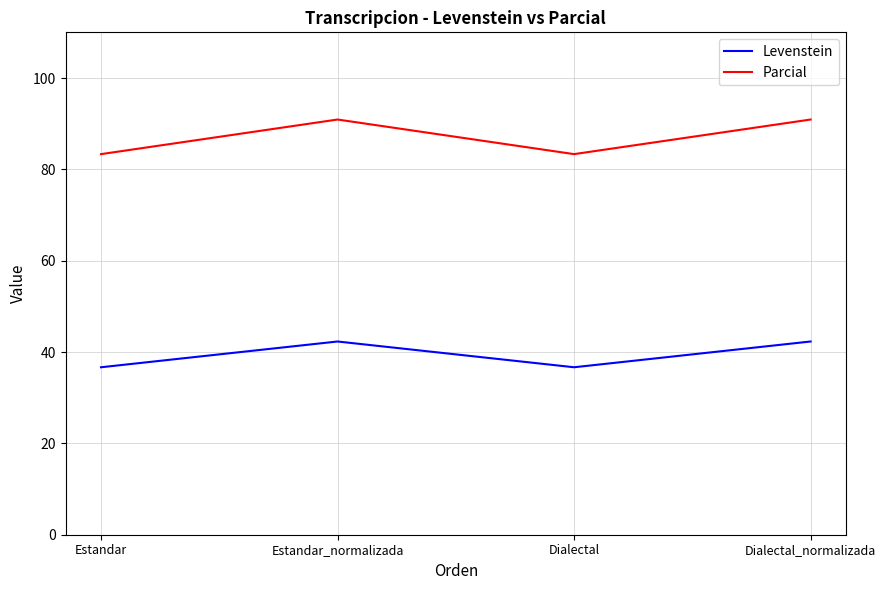

Reading right to left, what are all the values shown in this chart?

Levenstein: 42.3	36.7	42.3	36.7
Parcial: 90.9	83.3	90.9	83.3